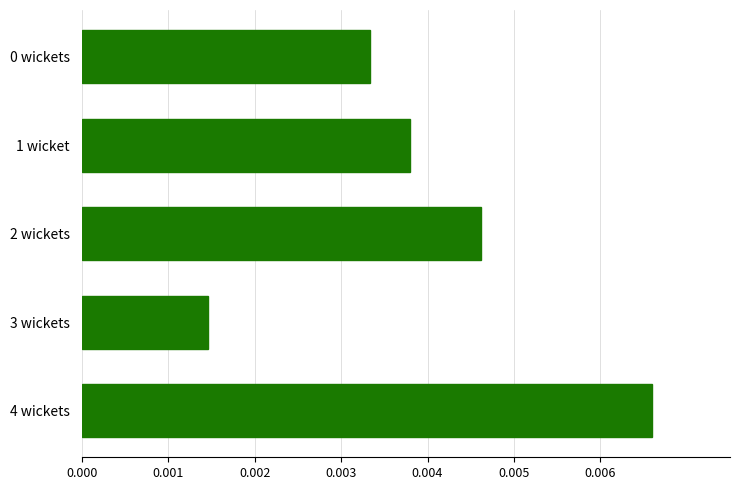

At which category does the chart reach its peak across all series?

4 wickets